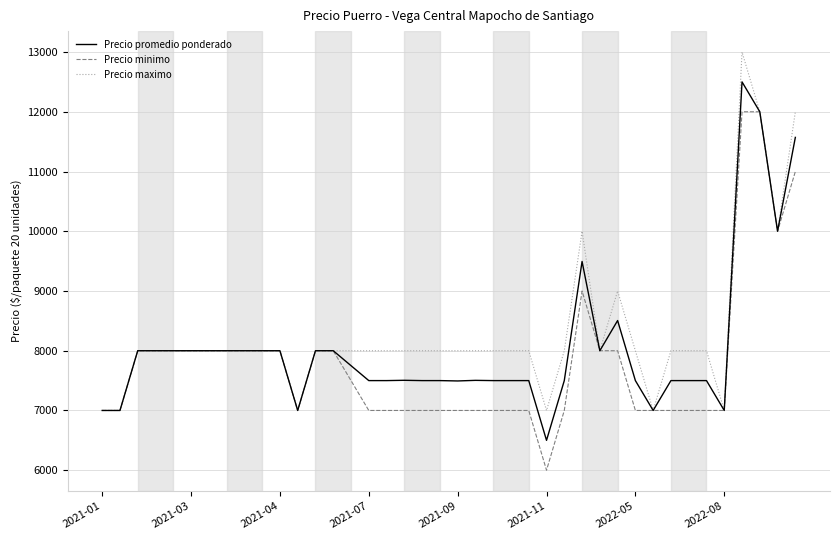

What is the sum of all Precio maximo values?

332000